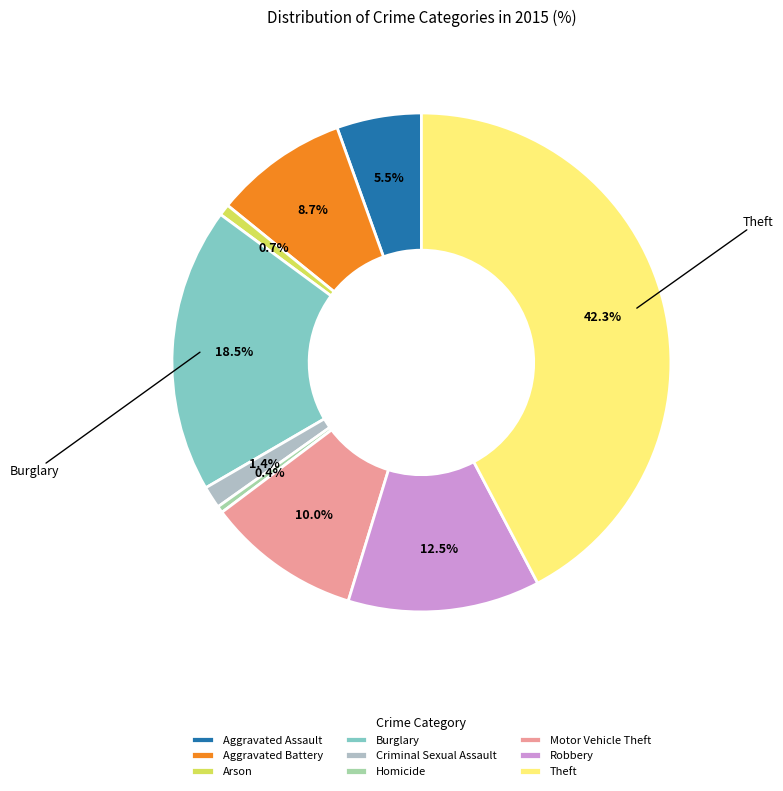

Count the number of slices in the pie.

9